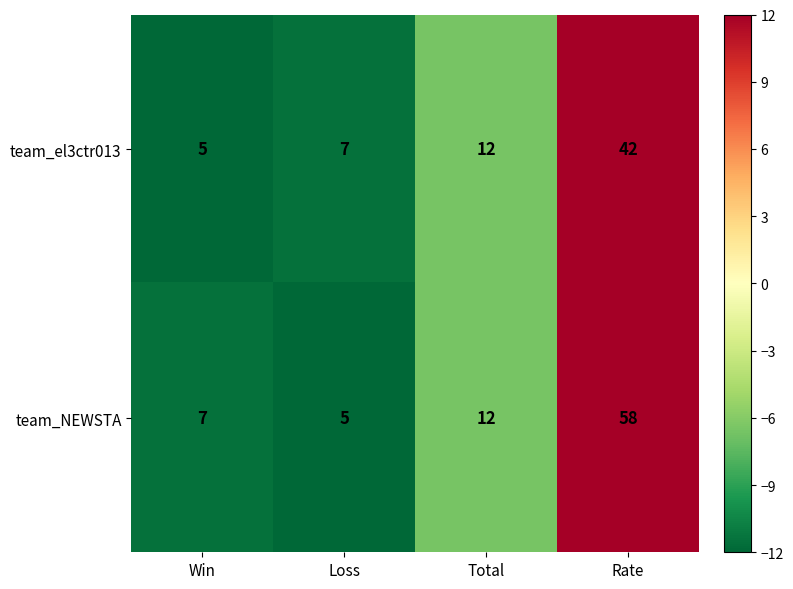

What is the maximum value shown in the chart?

58